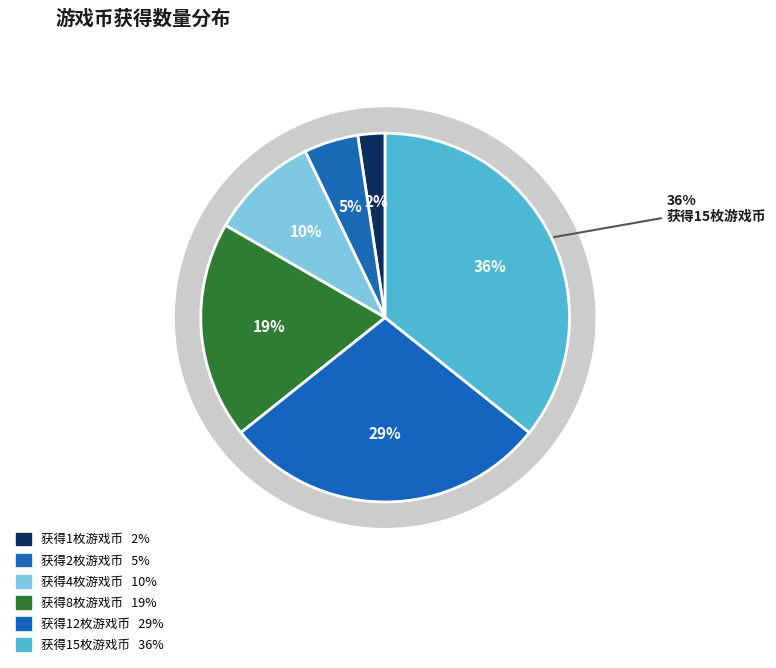

Does 获得15枚游戏币 represent more than half of the total?

No